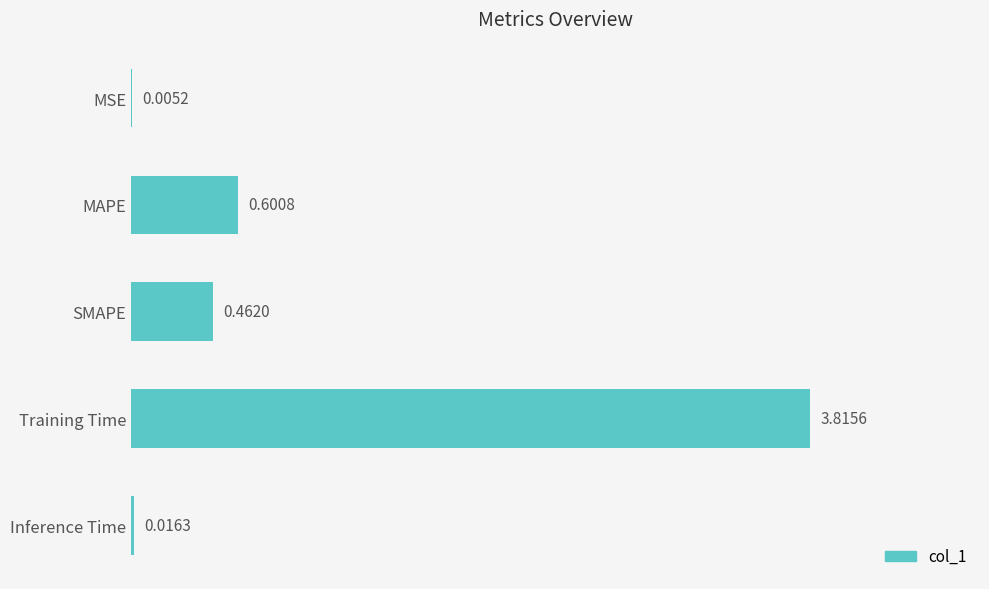

At which label is the value closest to 1?

MAPE